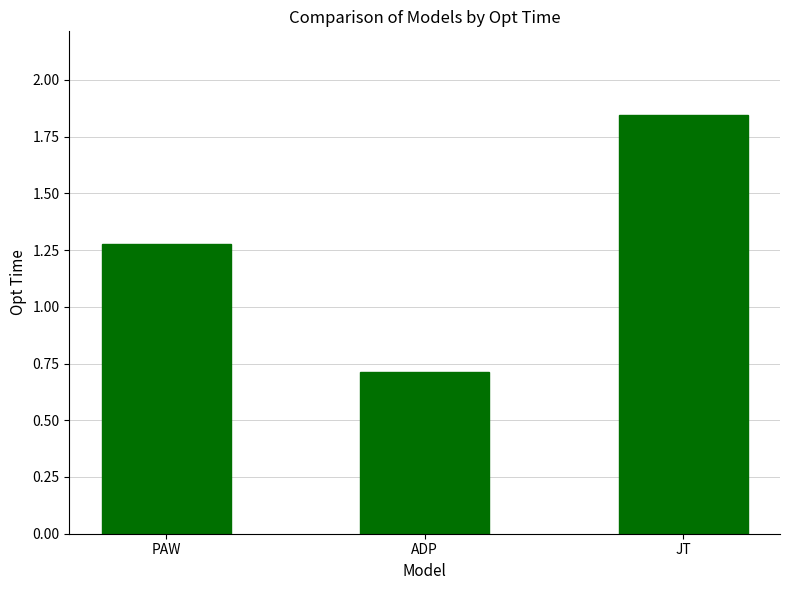

How many categories are shown in the chart?

3